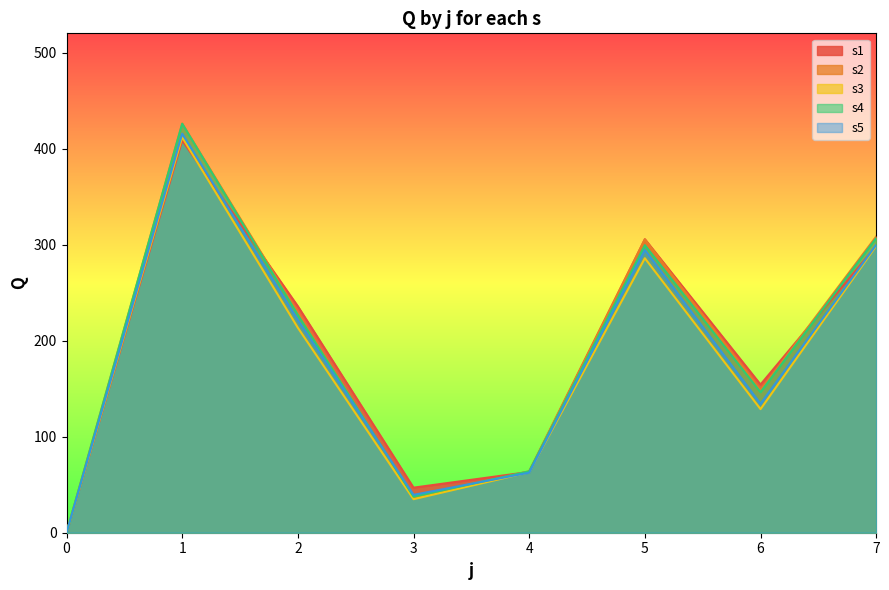

At which label is s2 closest to 213?

2